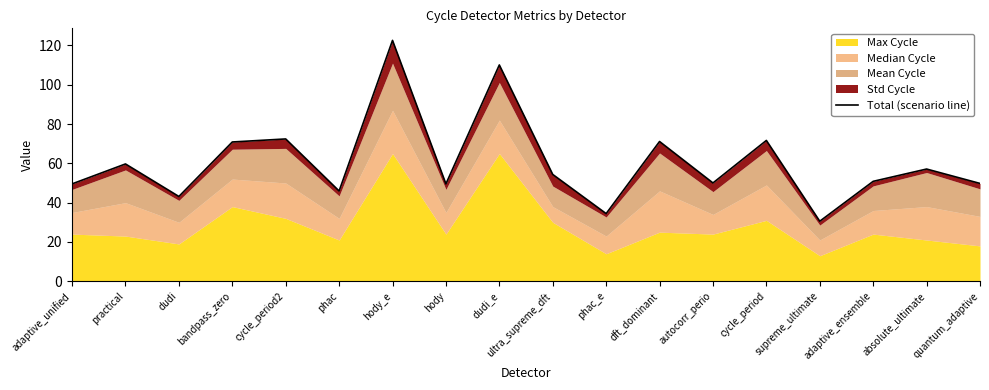

What is the label of the 18th point from the left?

quantum_adaptive